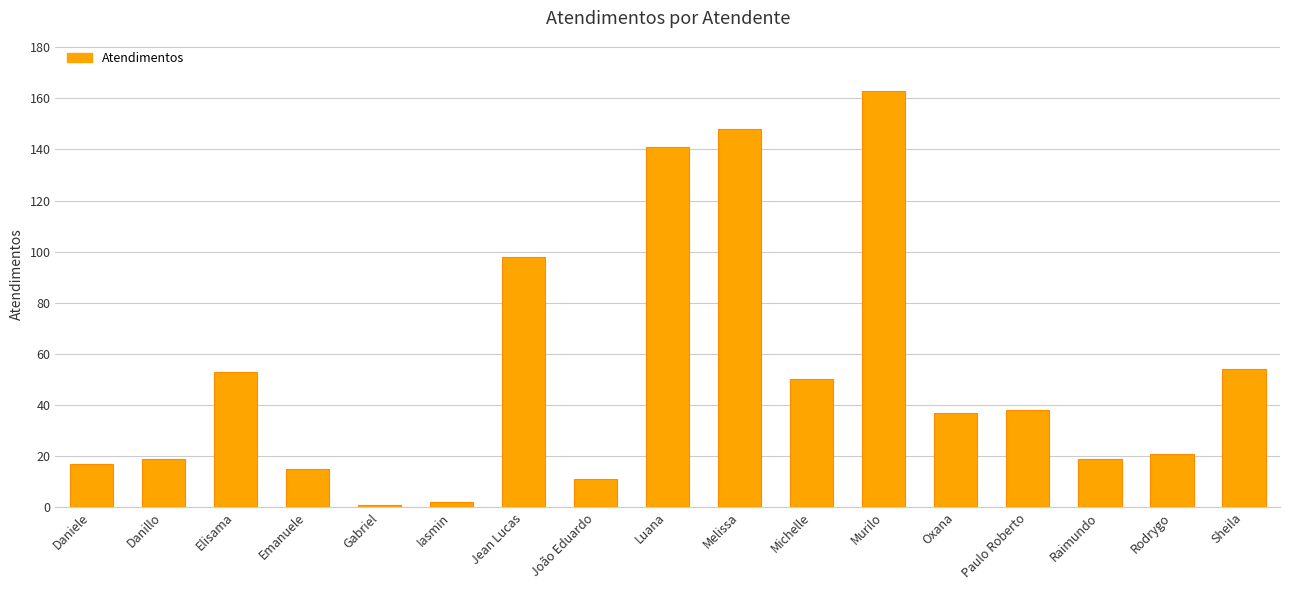

How many categories are shown in the chart?

17